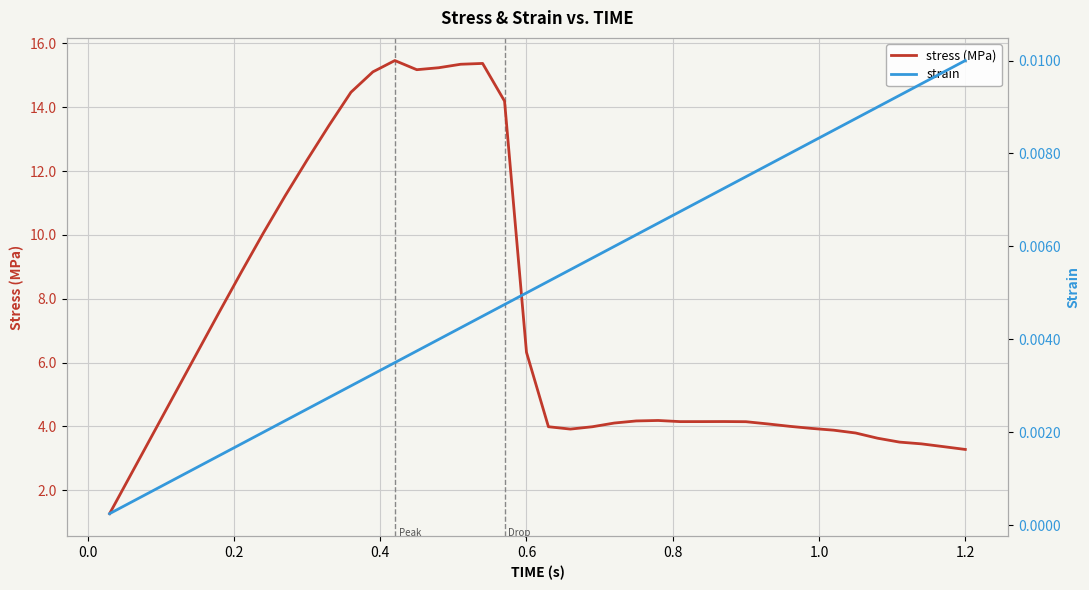

What is the highest value of the stress (MPa) series?

15.5